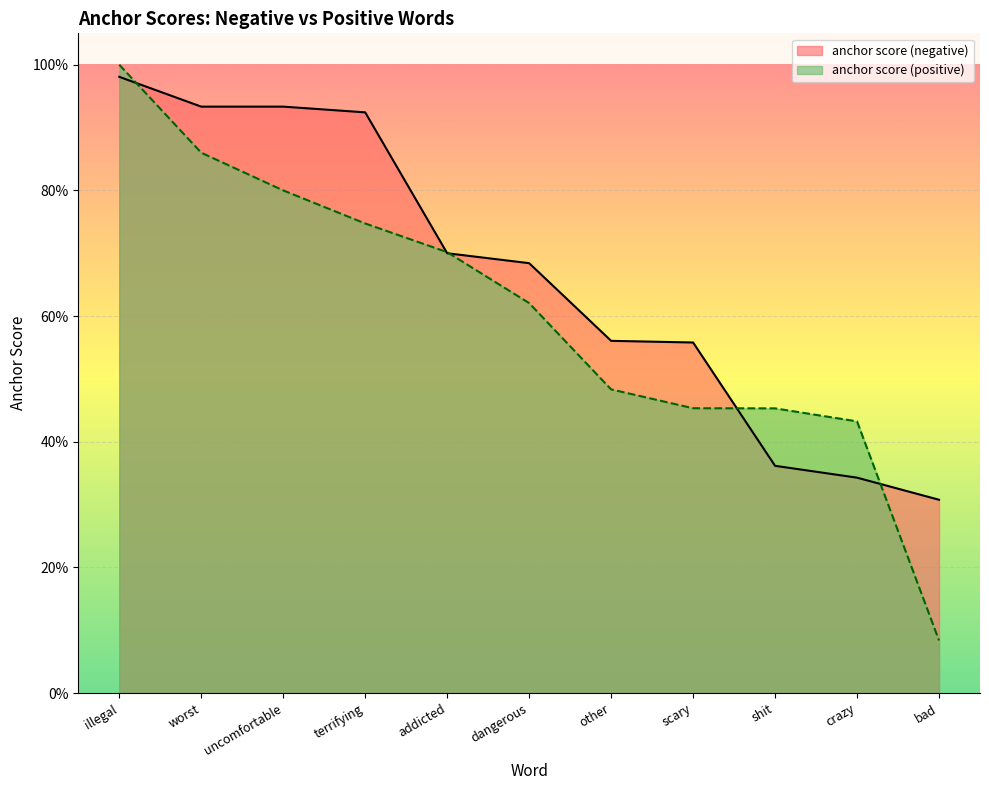

Does the chart display data point markers on the line(s)?

No